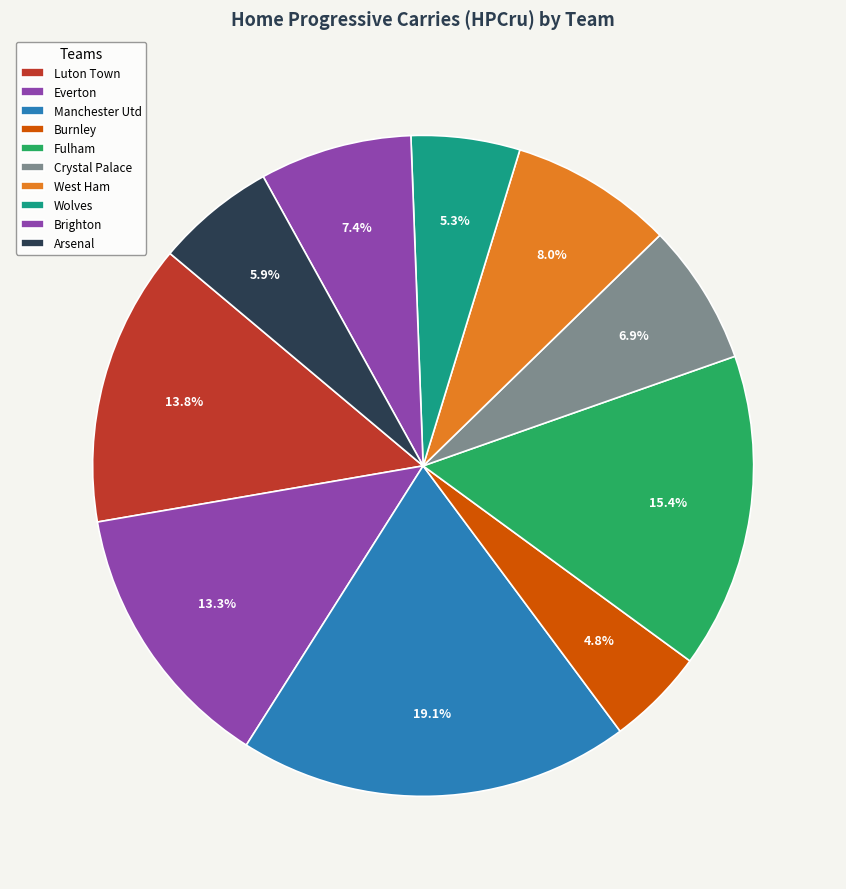

True or false: Wolves accounts for 5% of the total.

True